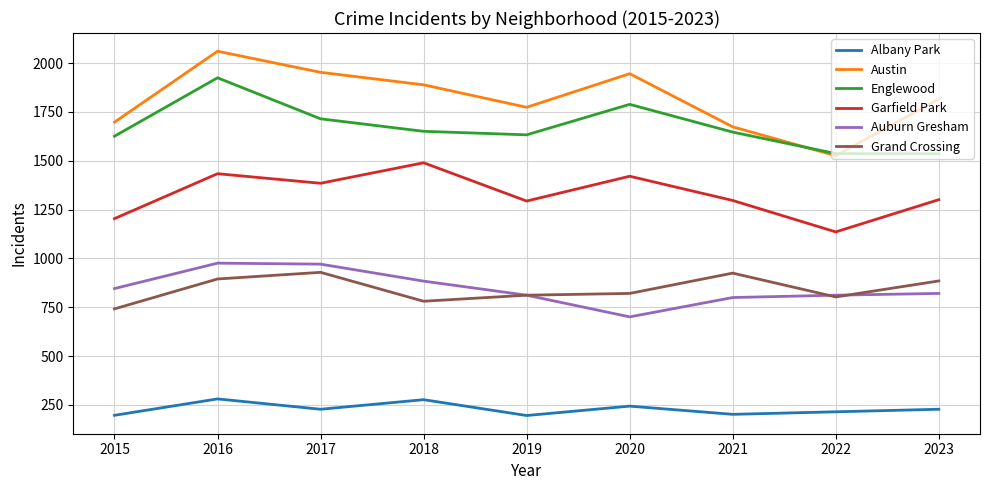

The value of Austin at 2021 is 1674. True or false?

True